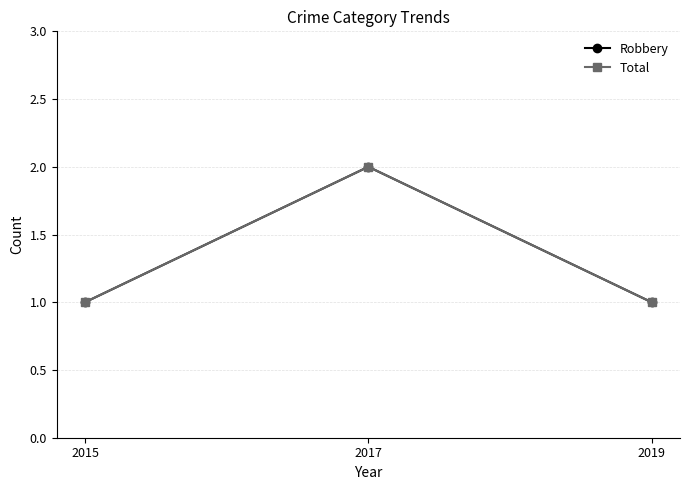

Which has a higher value, 2019 or 2015?

2019